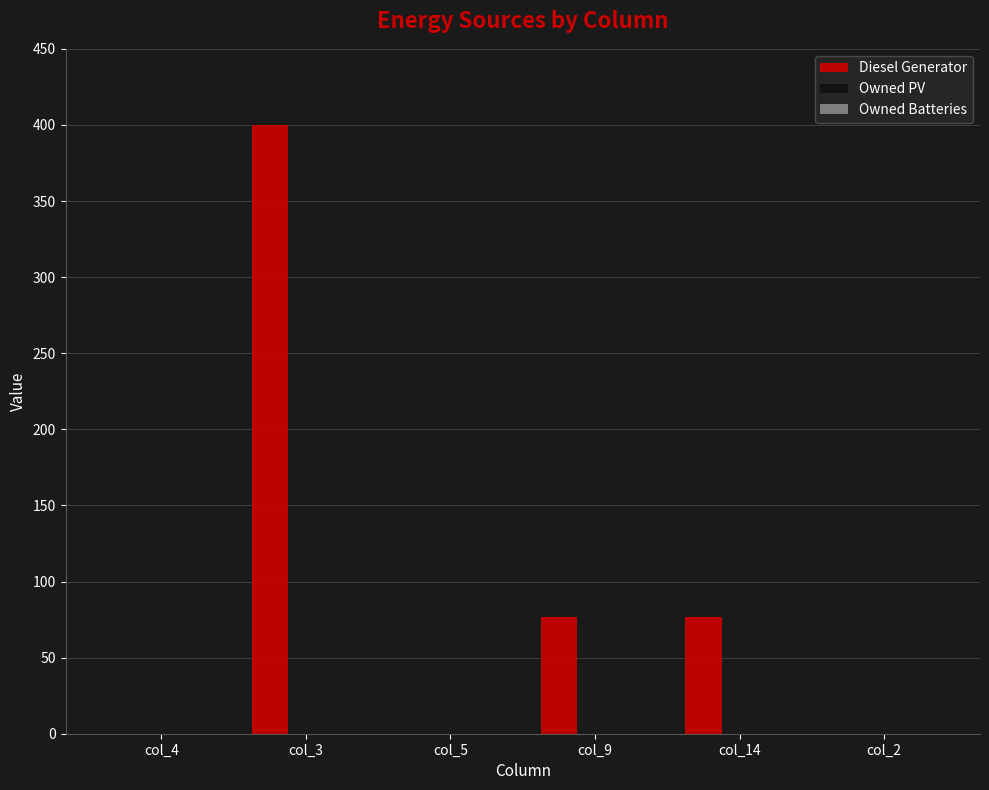

What is the change in value from col_5 to col_9?

+77.0